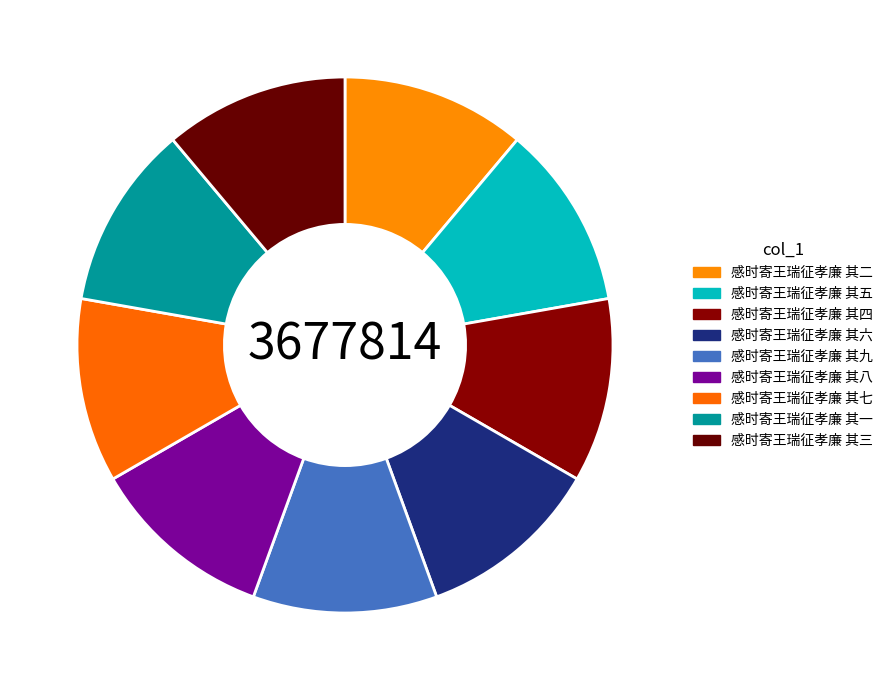

Is there a majority slice in this chart?

No